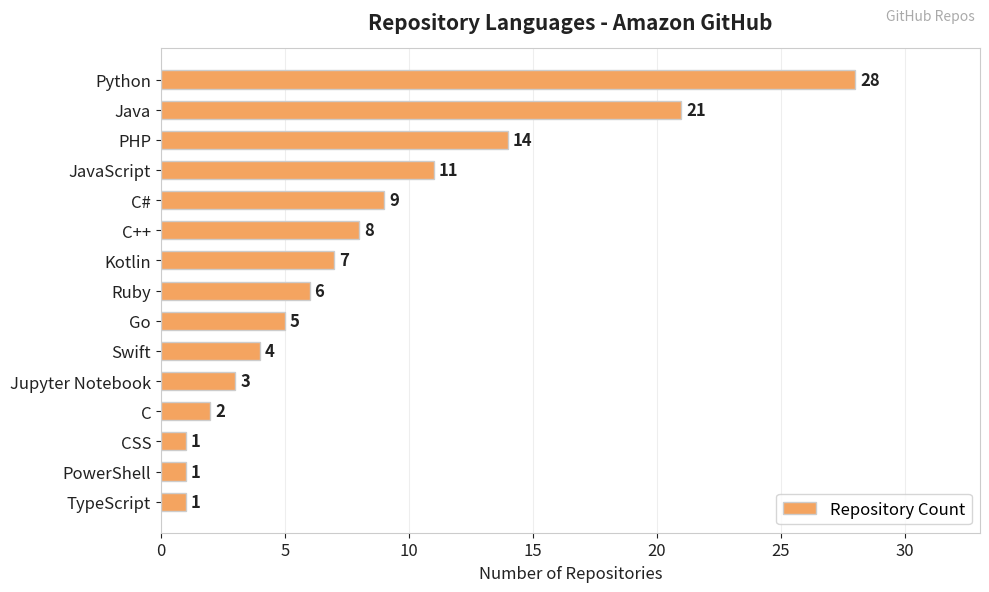

What is the difference between the maximum and minimum values?

27